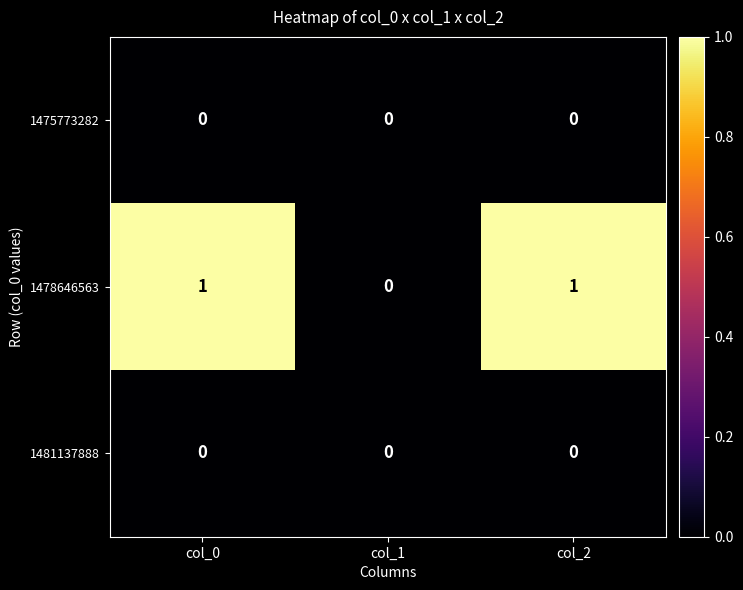

Which series has the largest total across all categories?

1478646563